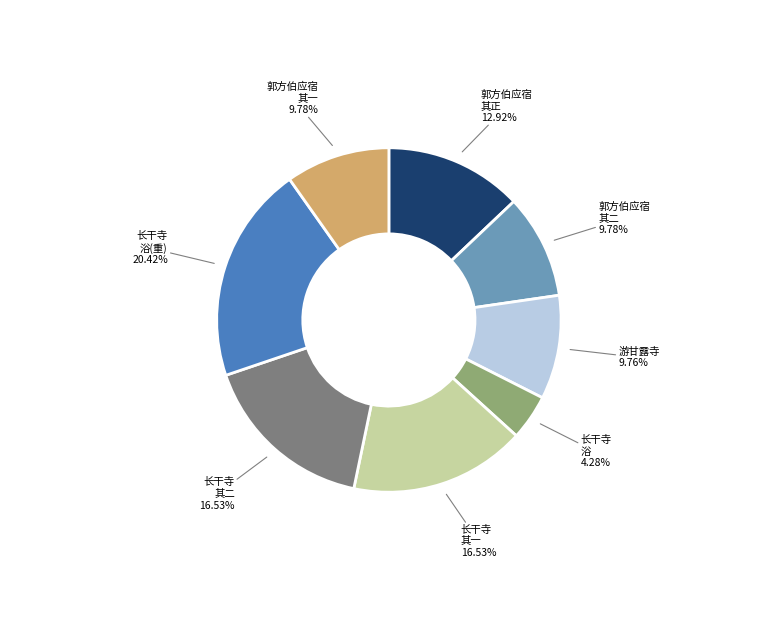

Is there a majority slice in this chart?

No